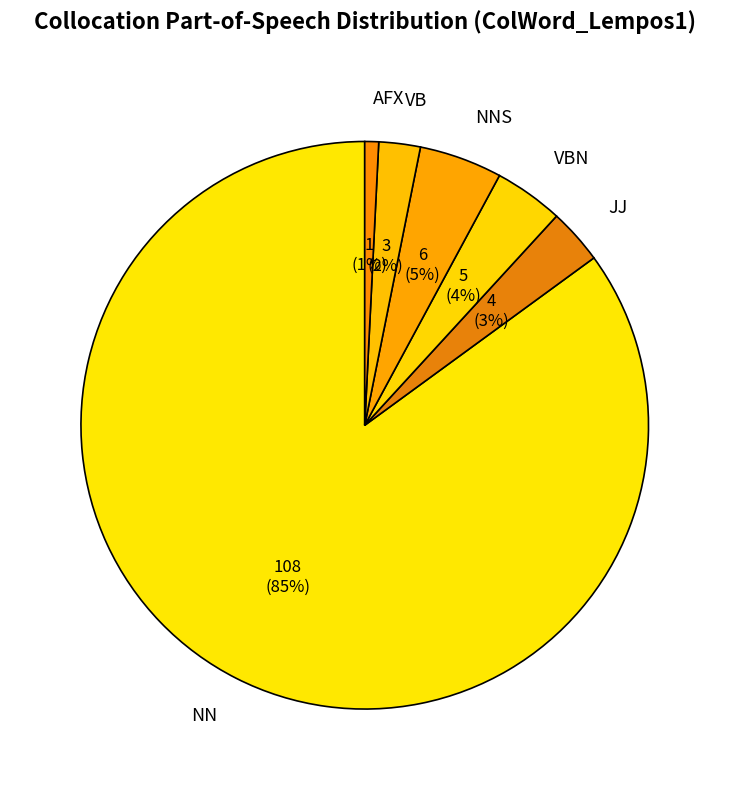

How many segments does this pie chart have?

6